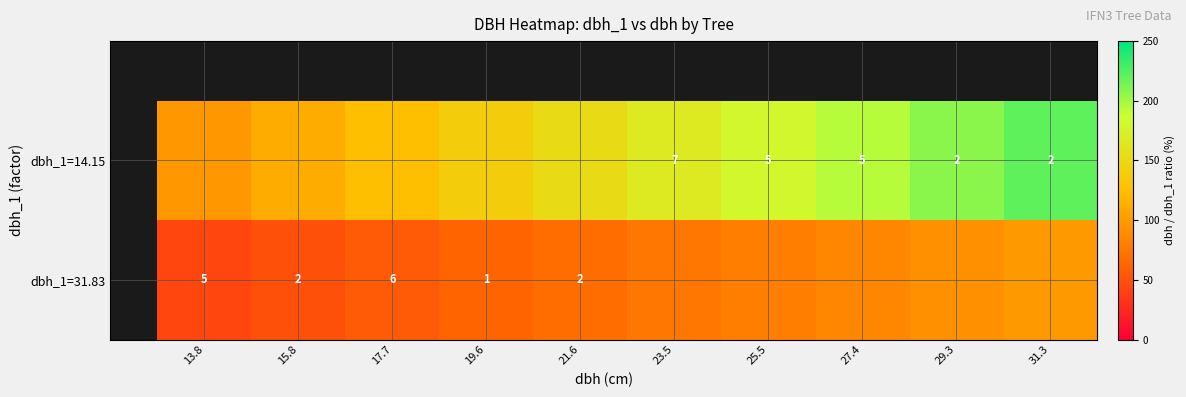

Which label corresponds to the largest value in the chart?

31.3